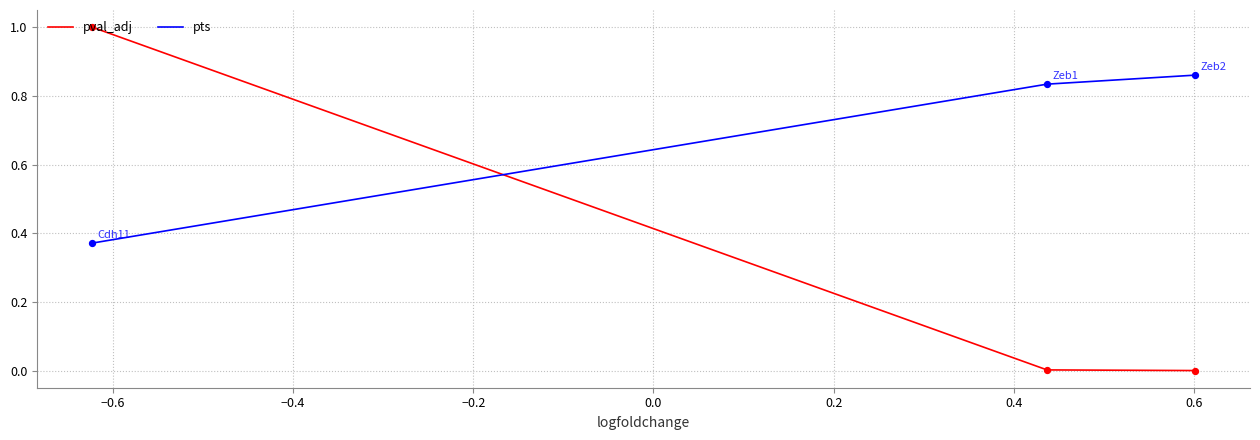

What is the maximum value shown in the chart?

1.0